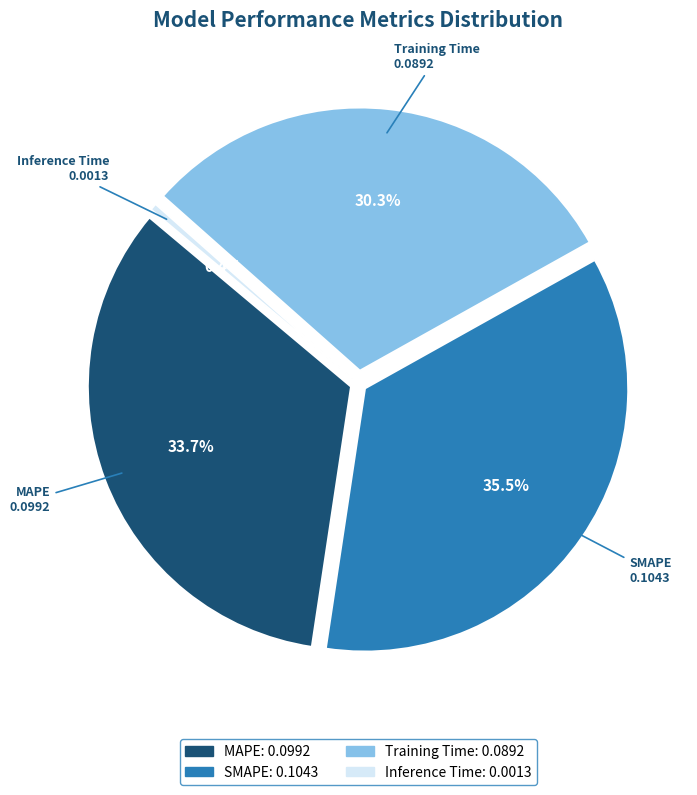

True or false: MAPE accounts for 20% of the total.

False